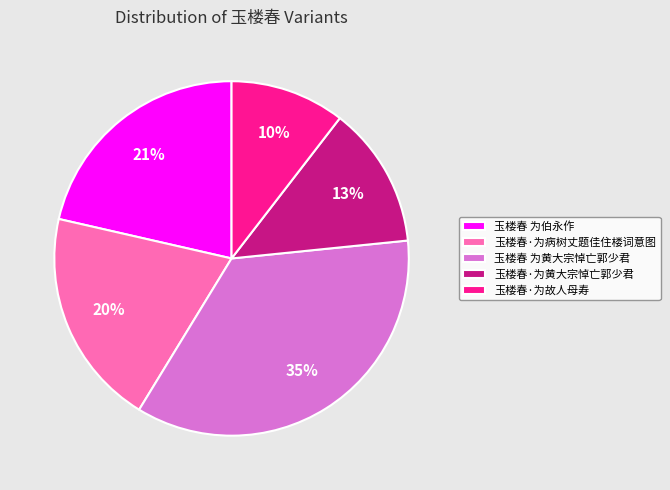

To the nearest percent, what is the average slice percentage?

20%